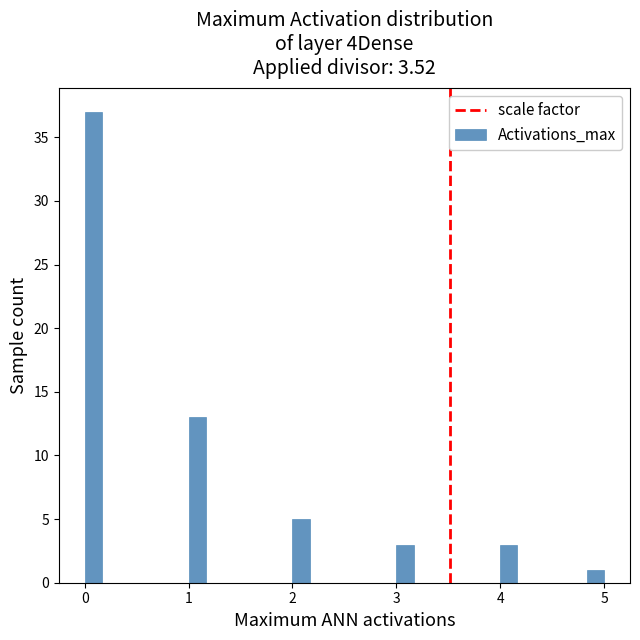

Around what value on the x-axis is the tallest bar? Give the approximate position of its centre, as read against the axis.

0.1